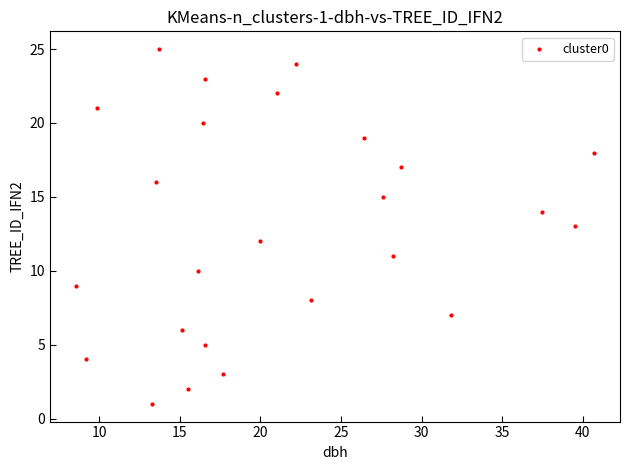

What is the range of Y values (max minus min)?

24